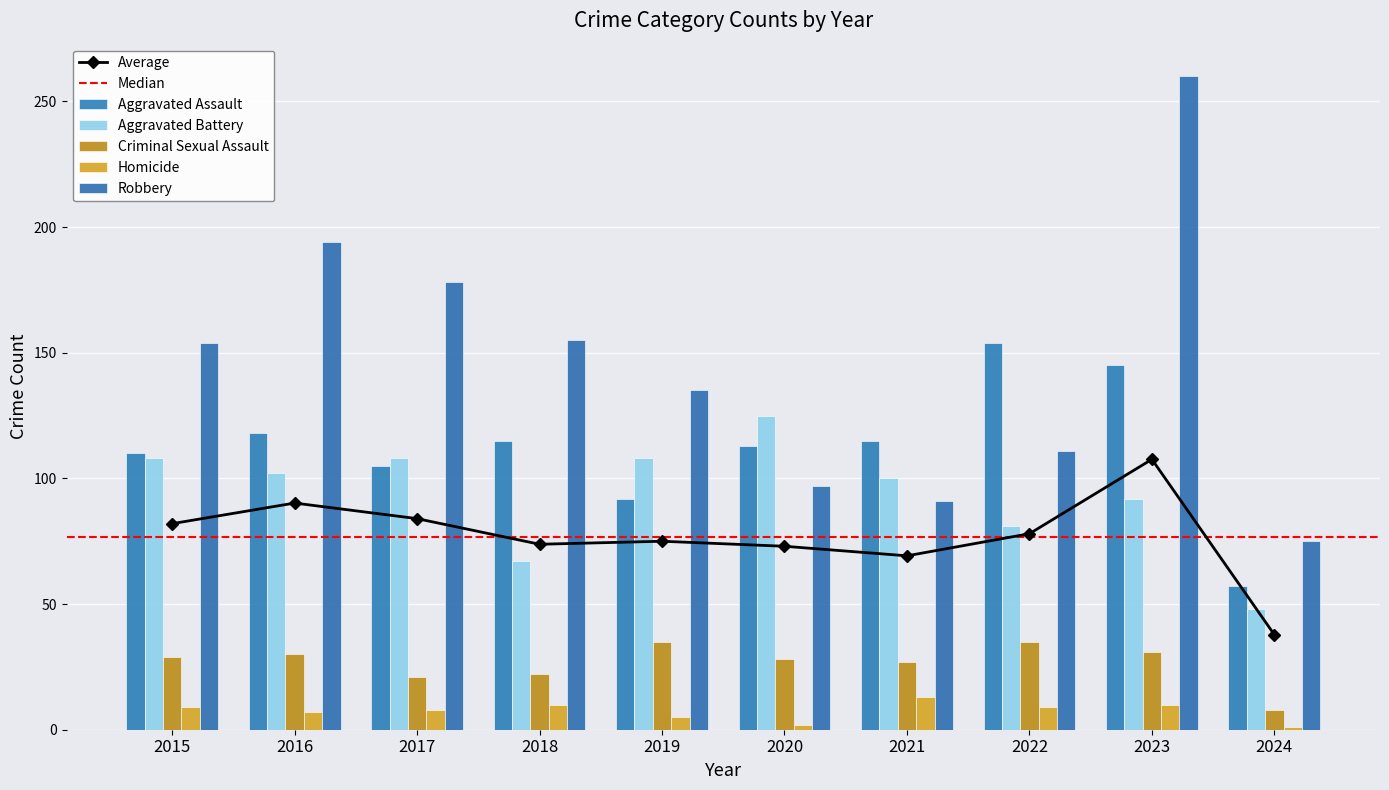

Are the bars grouped side by side (vs. stacked)?

Yes